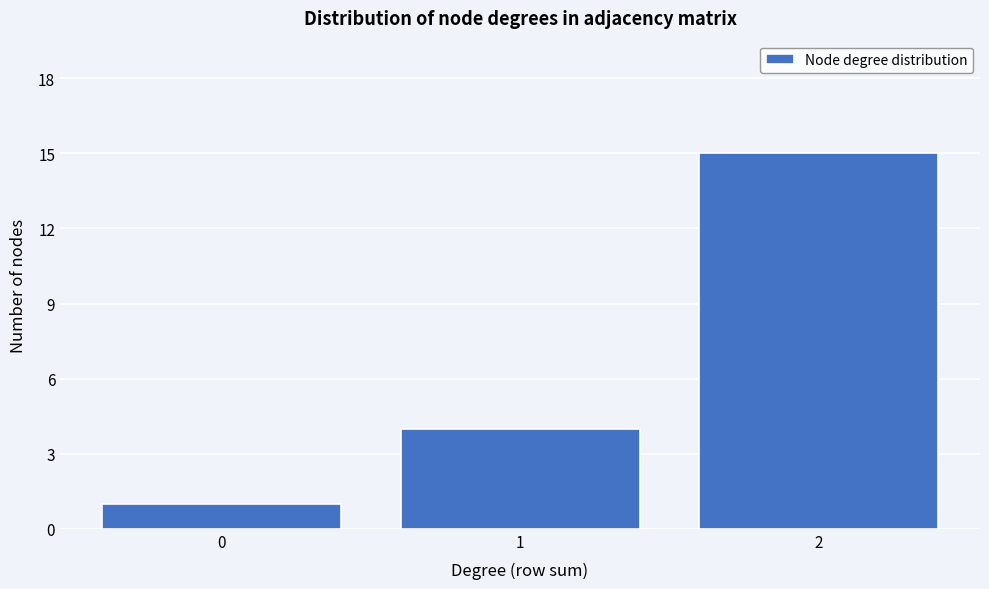

Reading left to right, what are all the values shown in this chart?

1	4	15